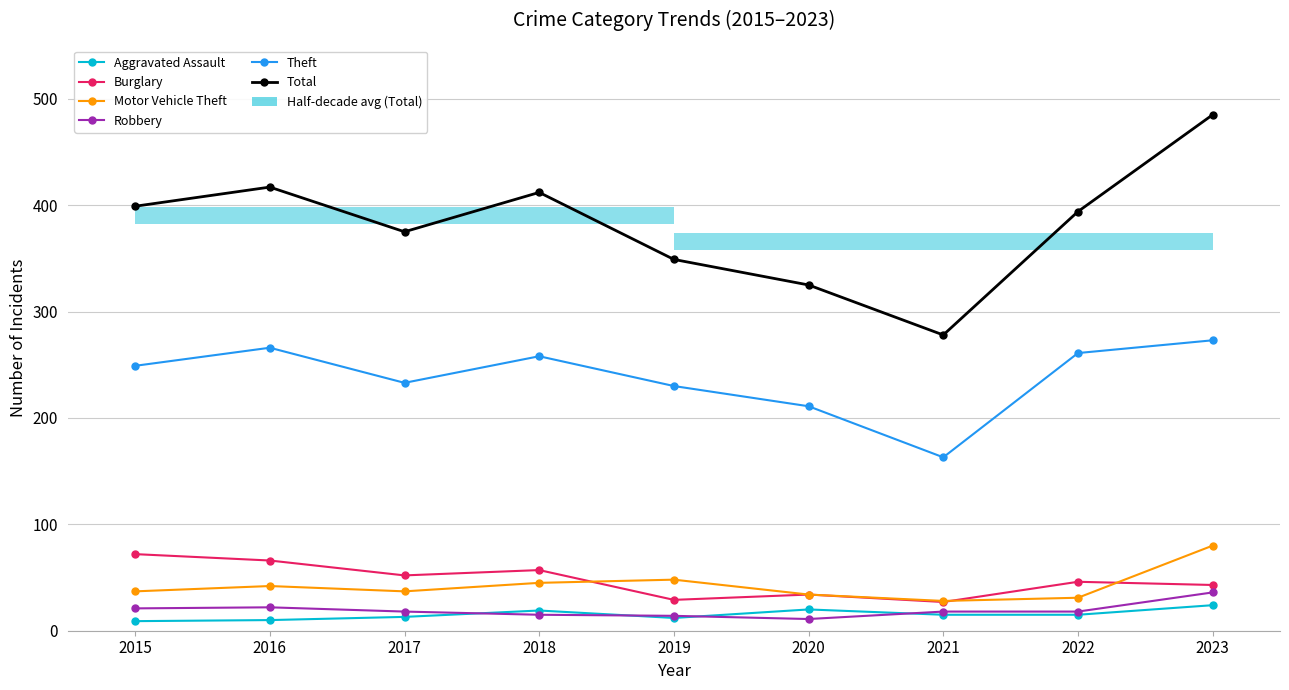

Rank the categories by Theft value from lowest to highest.

2021, 2020, 2019, 2017, 2015, 2018, 2022, 2016, 2023